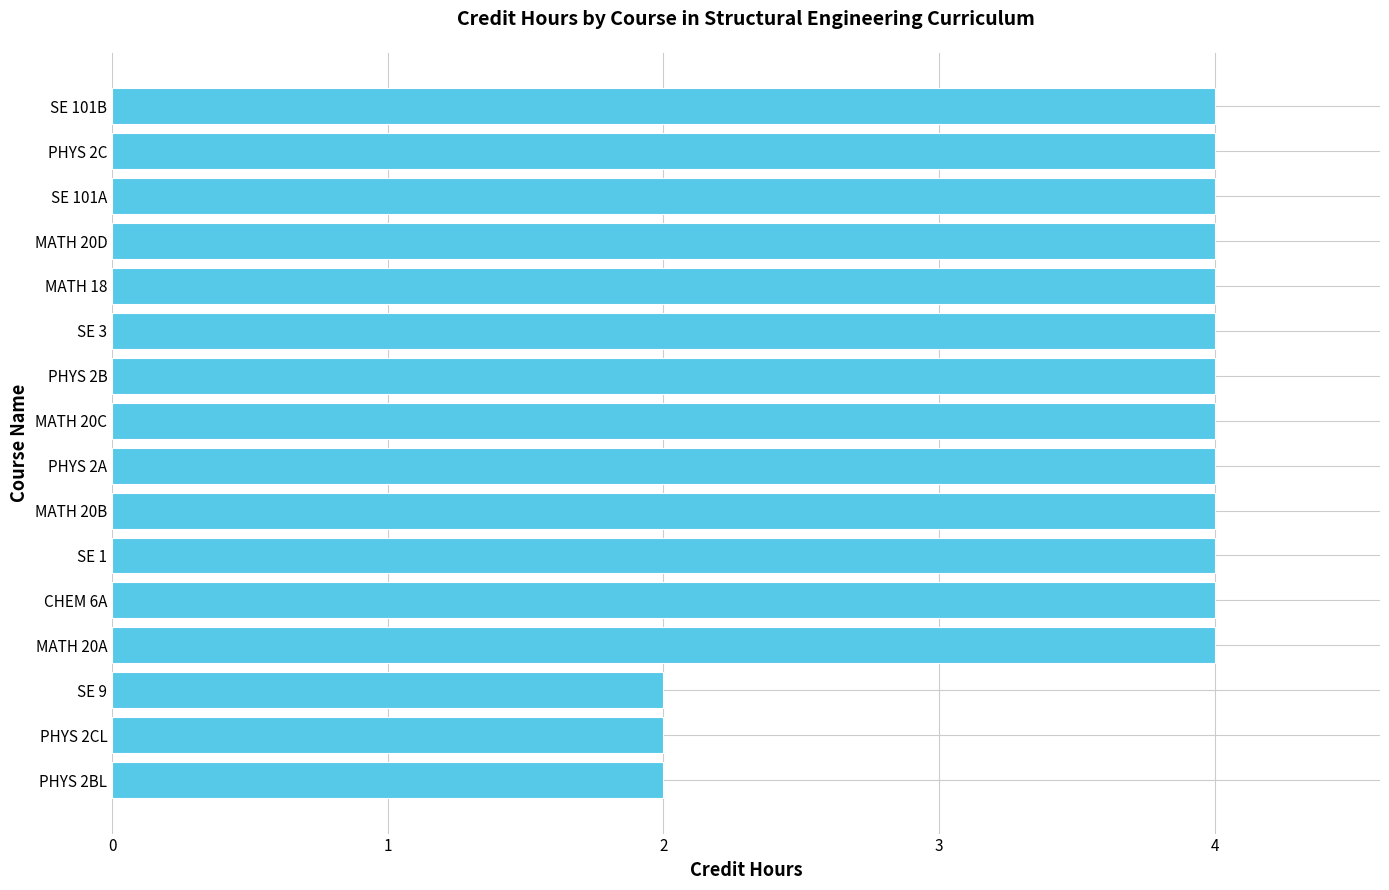

Is it true that the value at PHYS 2C is 7?

False